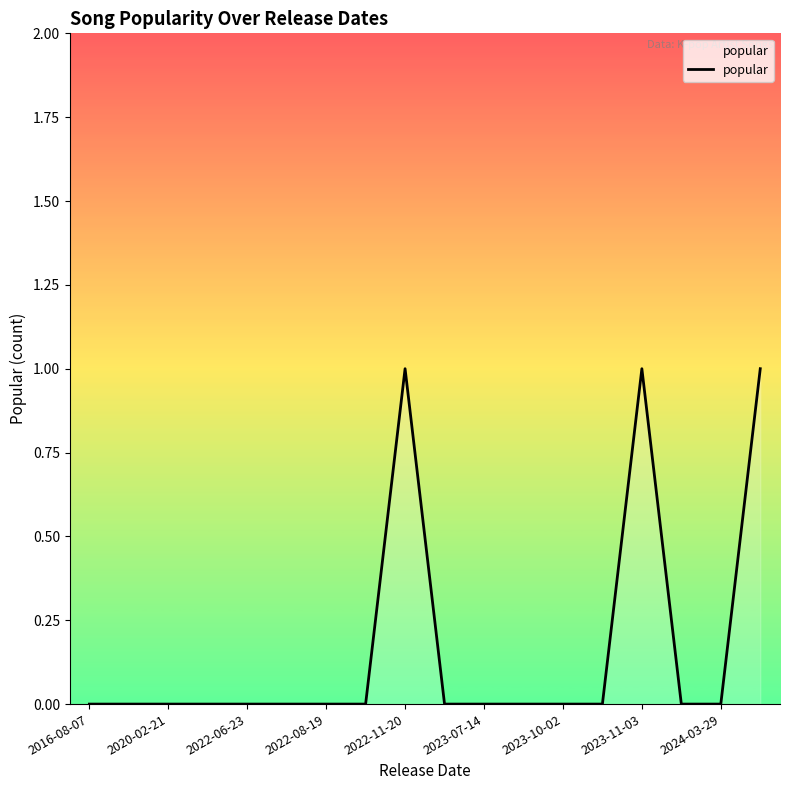

How many interior local peaks (higher than both neighbors) does the data have?

2